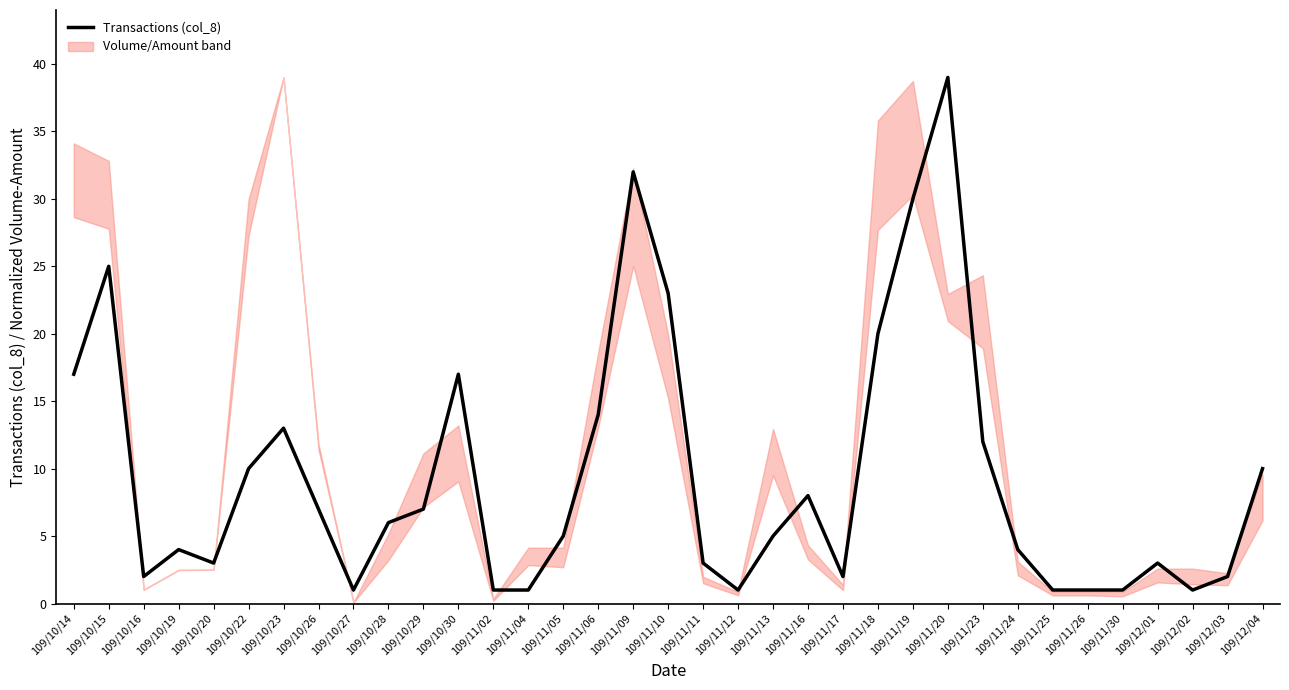

How many lines are shown in the chart?

1